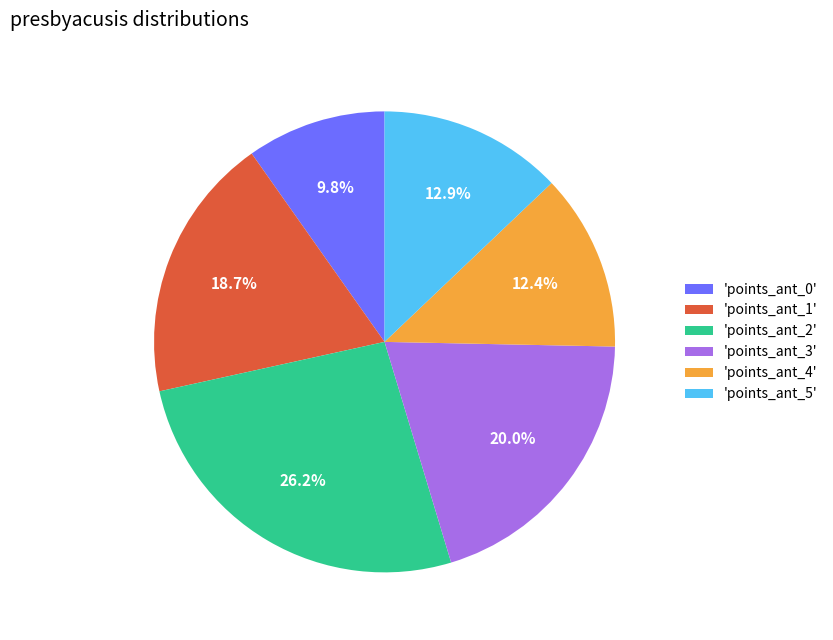

How many slices are in this pie chart?

6